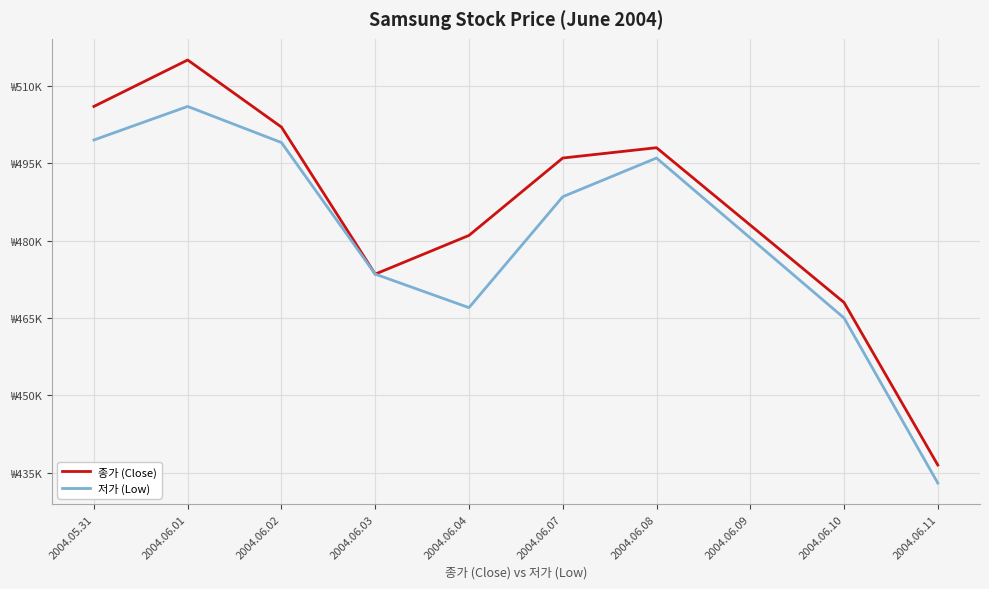

What is the maximum value for 저가 (Low)?

506000